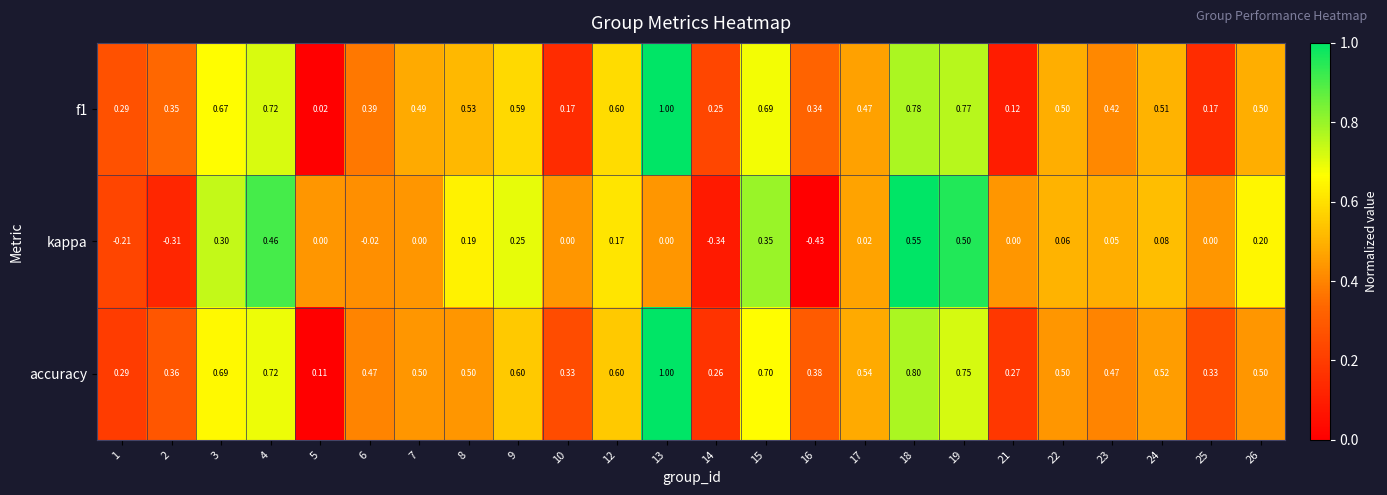

Between 7 and 19, which series saw the biggest shift?

kappa